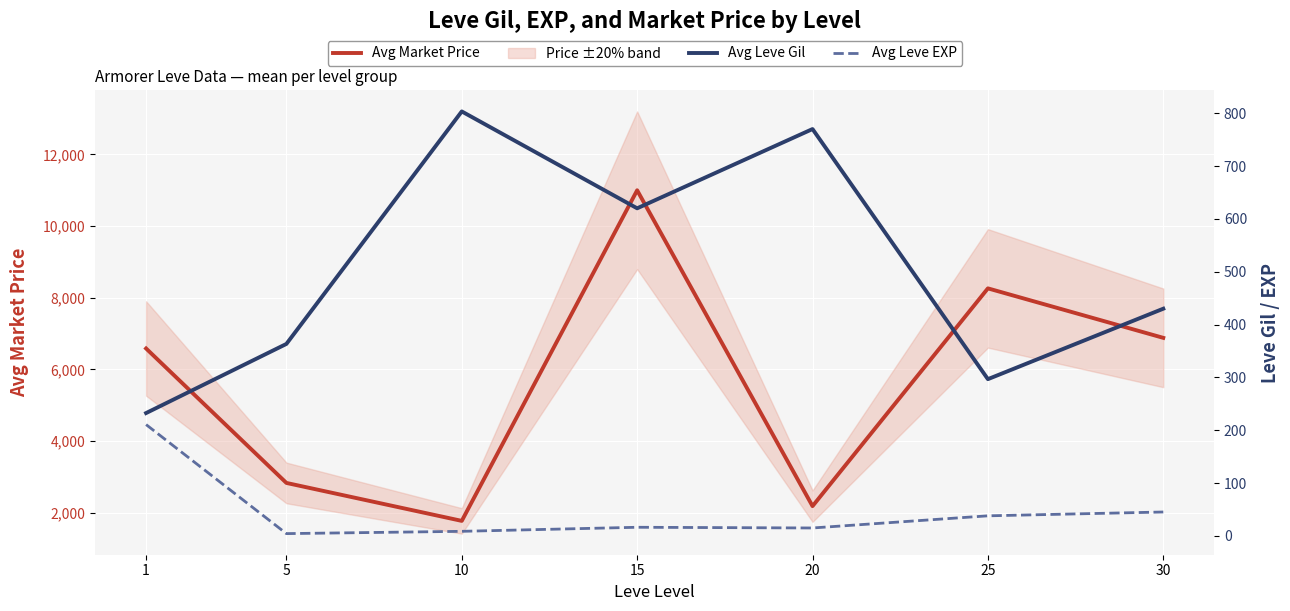

True or false: Avg Market Price and Avg Leve Gil cross at least once.

False